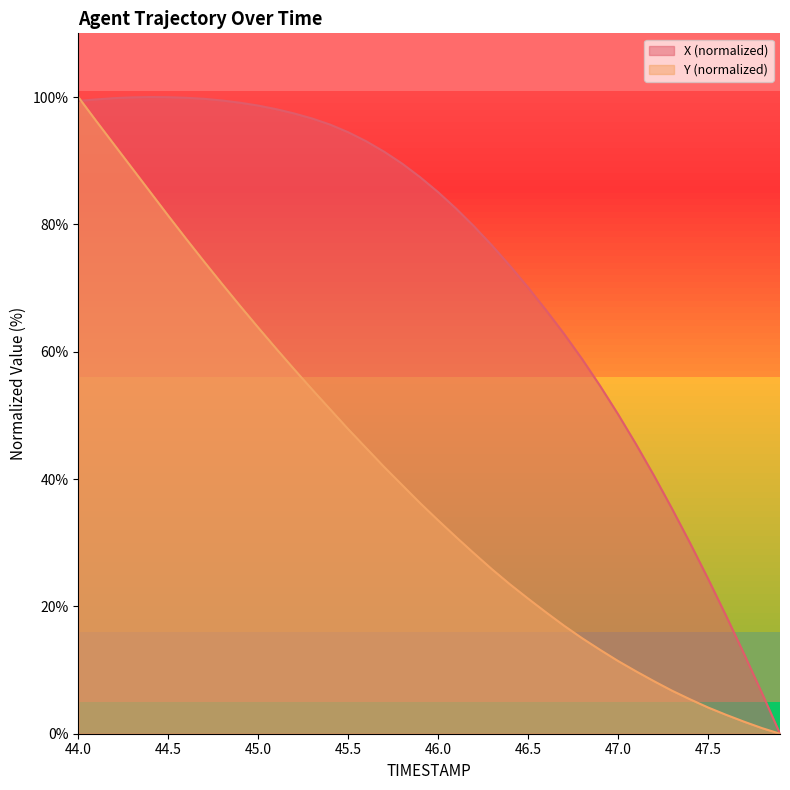

What is the maximum value shown in the chart?

100.0